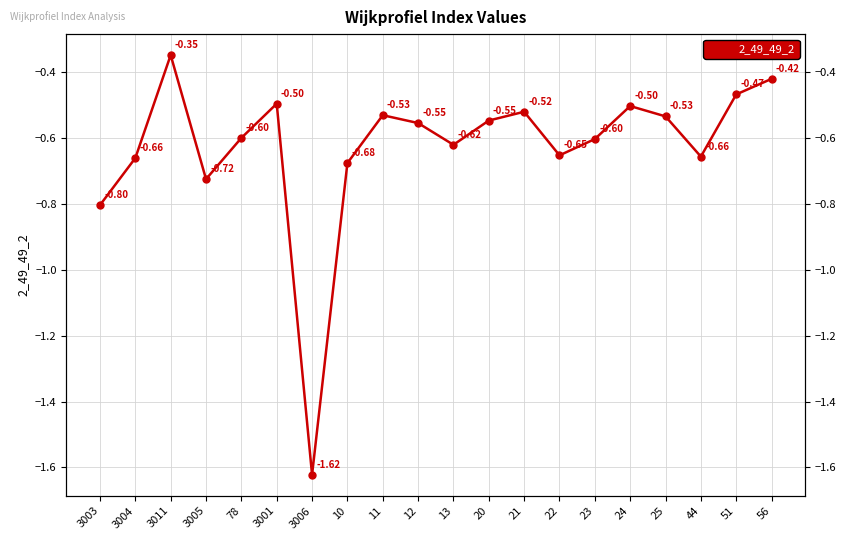

At which category does the data reach its first local valley?

3005